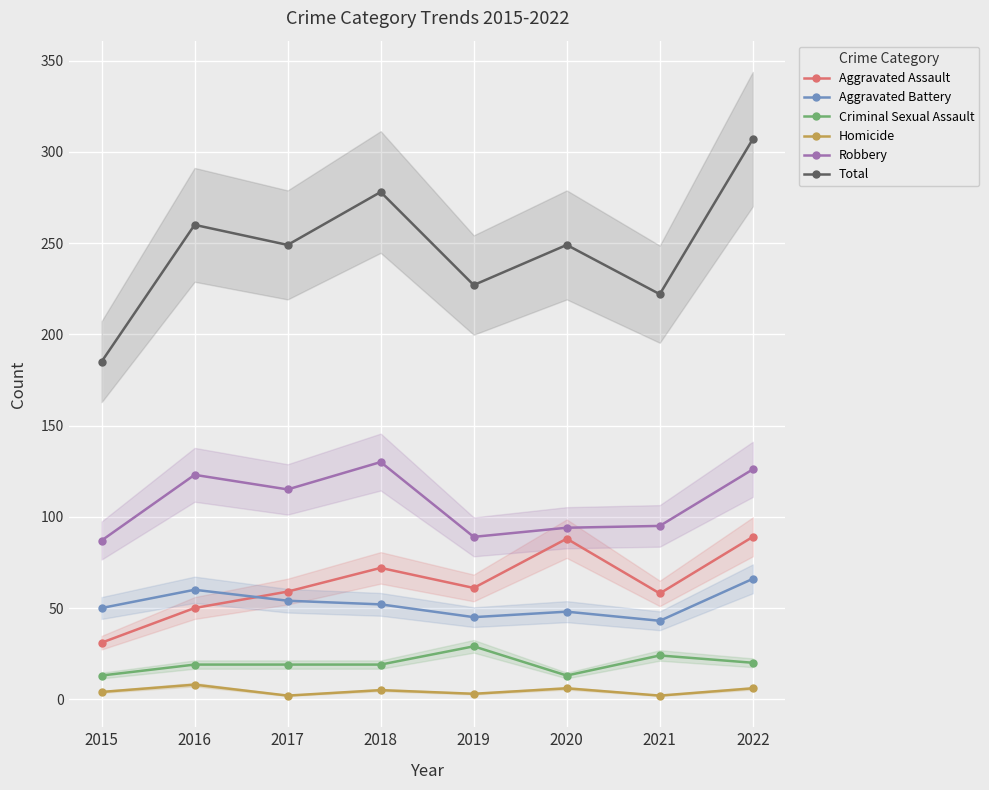

In Aggravated Battery, how many points are higher than both neighbors (excluding endpoints)?

2